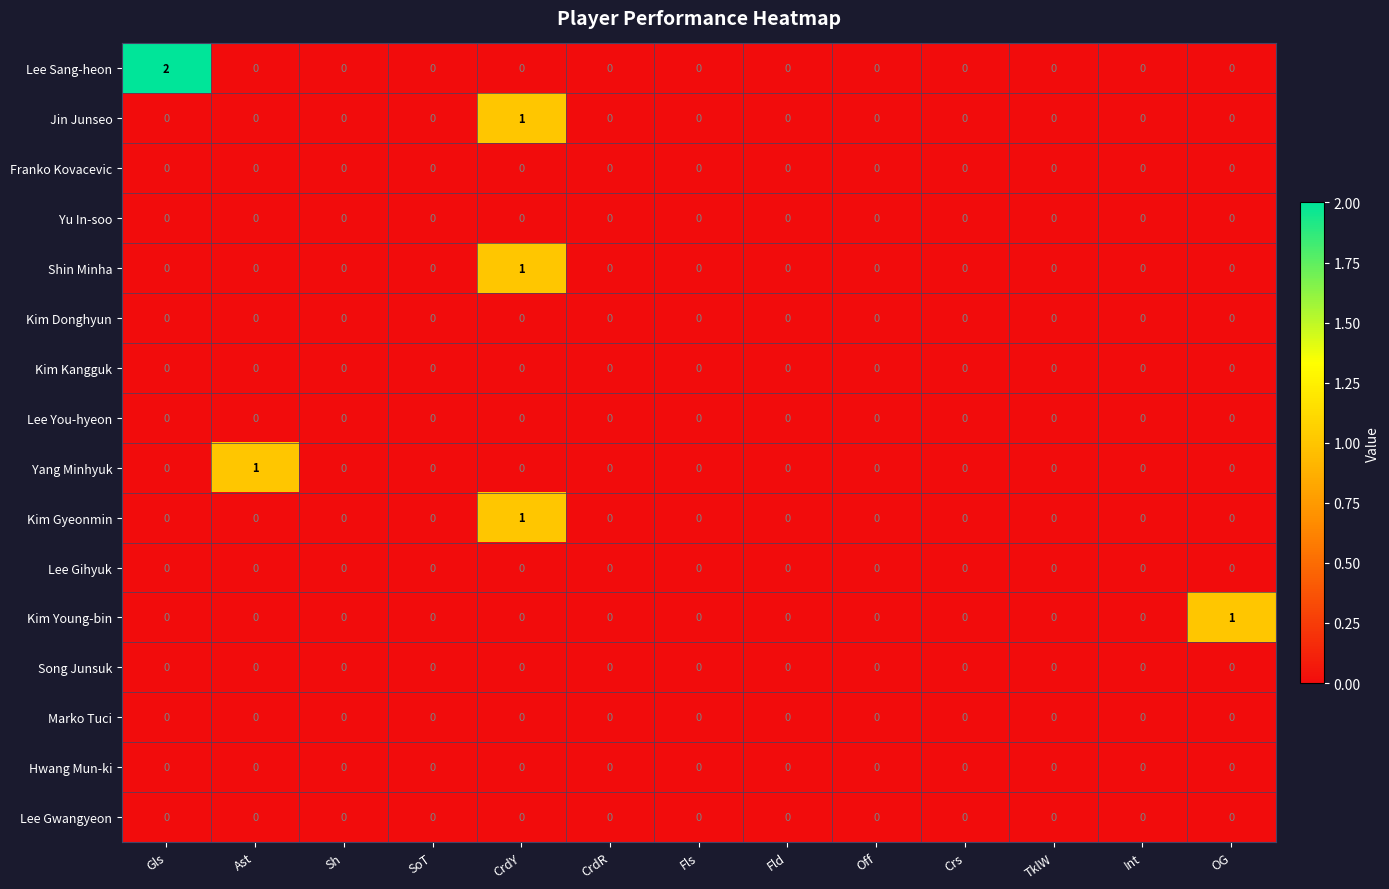

At which label does Lee Sang-heon reach its peak?

Gls